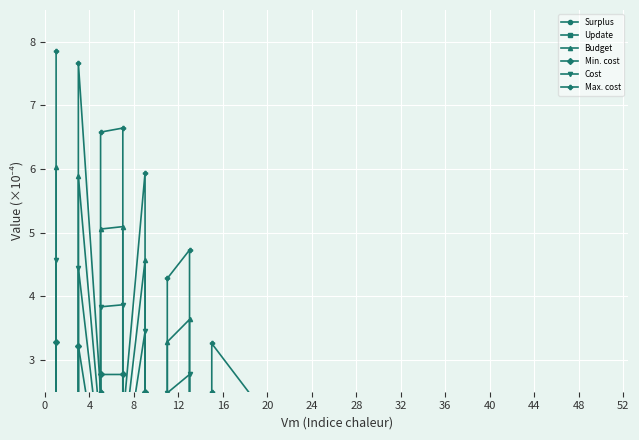

What are all the series names shown in the legend?

Surplus, Update, Budget, Min. cost, Cost, Max. cost